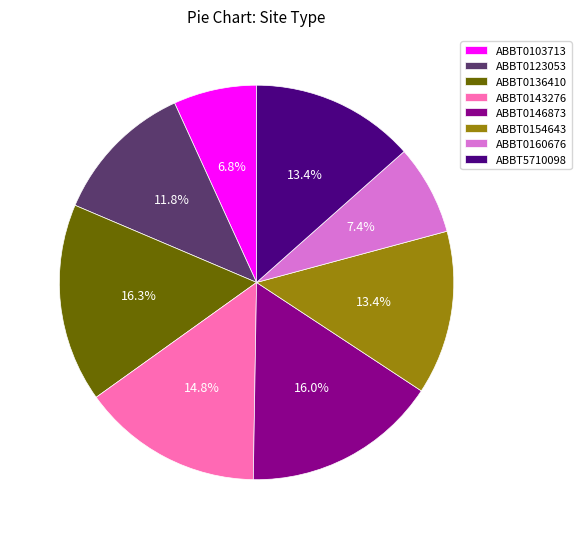

Is there any slice that represents more than half of the pie?

No